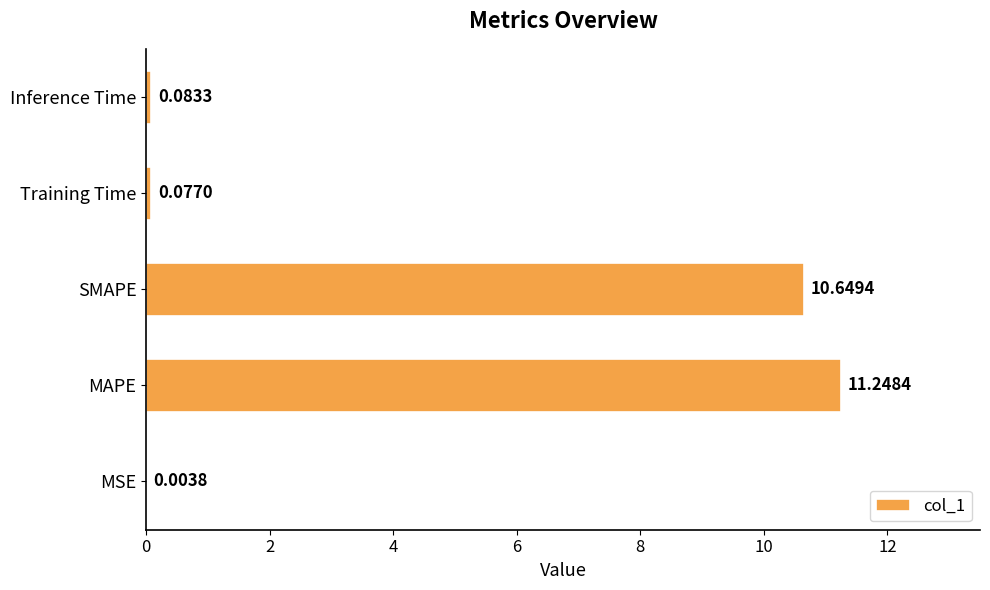

Where is the data nearest to the value 5?

Inference Time